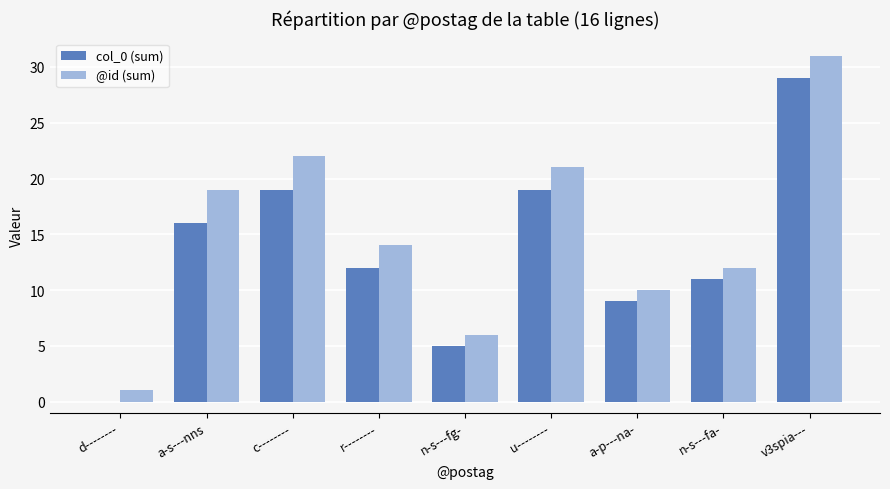

What is the sum of all @id (sum) values?

136